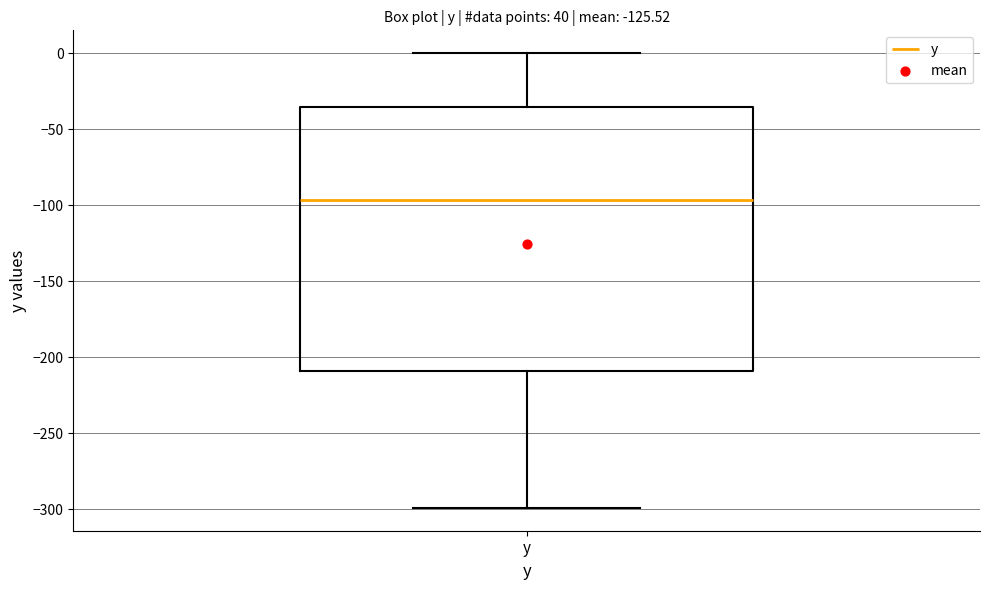

Read this box plot against the y-axis: the position of the median line, the range covered by the box, and the ends of both whiskers. The values are not printed on the chart, so give them approximately, as read against the axis.

median -95, box -210 to -35, whiskers -300 to 0